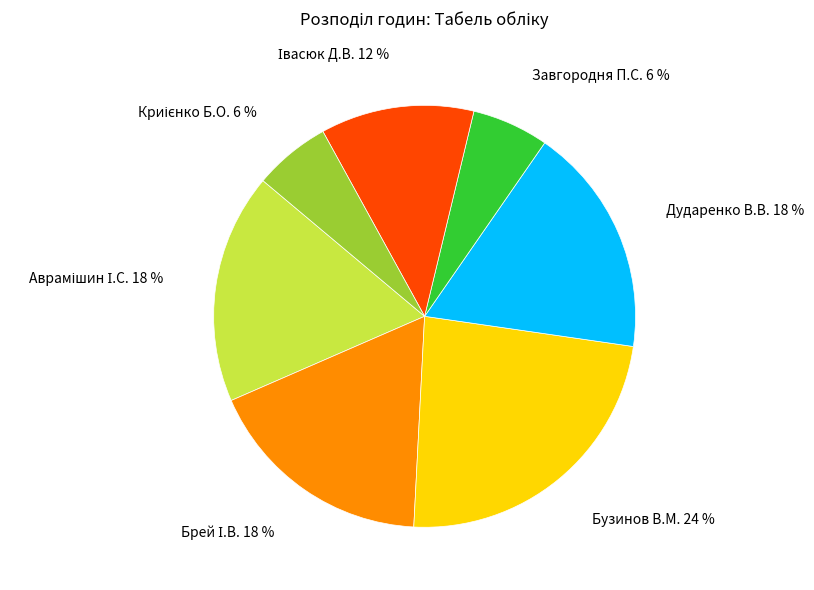

How many segments does this pie chart have?

7